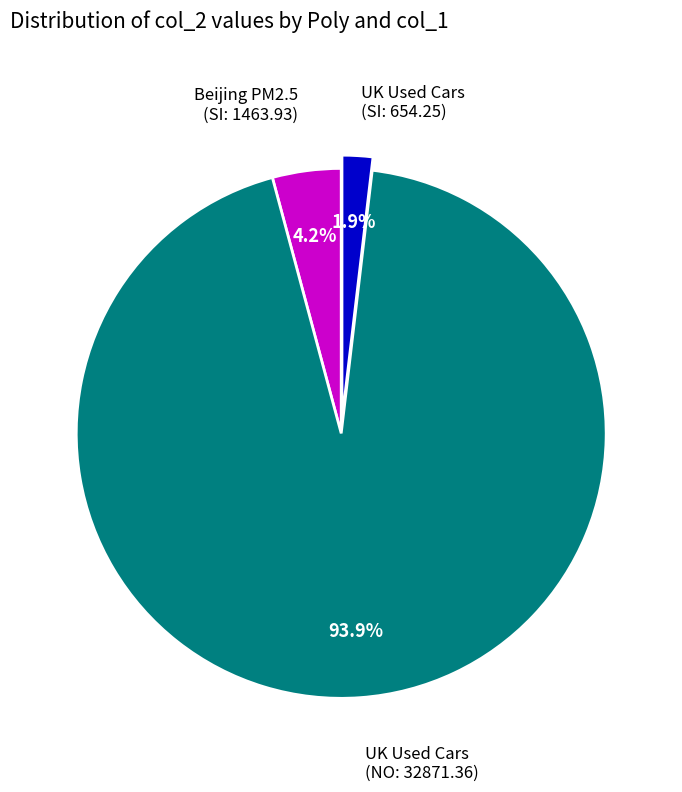

Does any single category account for the majority?

Yes